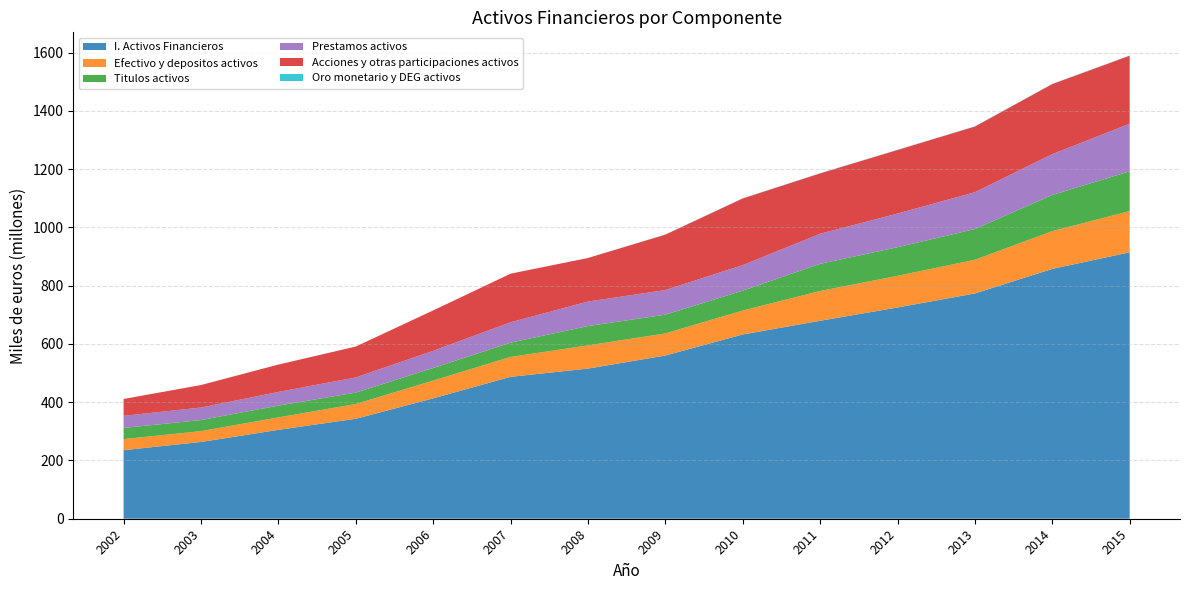

Reading left to right, list all the values displayed in this chart.

I. Activos Financieros: 235339670	263470940	305074280	343109979	413160815	487100060	515308274	560234710	632448202	679456711	725149042	773284930	857590760	914419088
Efectivo y depositos activos: 38004228	37131714	42747697	50676555	60971348	68224281	79765692	75780106	82188110	102276687	108598456	115654285	129680641	141587596
Titulos activos: 38296806	38128034	40444079	39200343	43225812	49099571	66267596	64439620	68320983	93173076	98173519	105402385	124011951	136538624
Prestamos activos: 41530382	42996215	46954691	51995825	59022178	69913139	84024660	84570874	87514930	103189015	115612362	126453830	140149620	163421891
Acciones y otras participaciones activos: 57930915	77161308	93900824	105984217	138621206	166769775	149596134	190123626	228857394	207287326	218216747	225466387	240589357	233352640
Oro monetario y DEG activos: 27630	28975	31147	28766	31495	29172	39557	583499	575392	639613	586138	605856	661174	754646